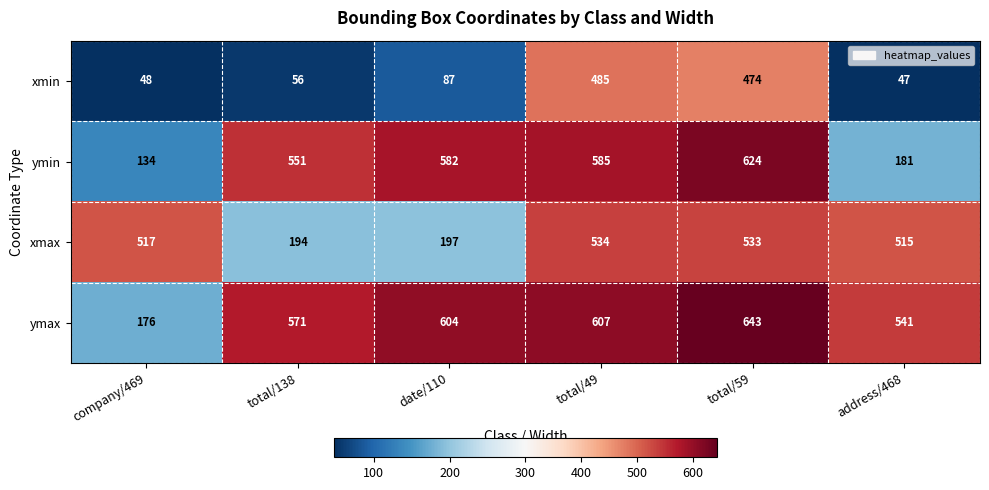

Reading left to right, list all the values displayed in this chart.

xmin: 48	56	87	485	474	47
ymin: 134	551	582	585	624	181
xmax: 517	194	197	534	533	515
ymax: 176	571	604	607	643	541